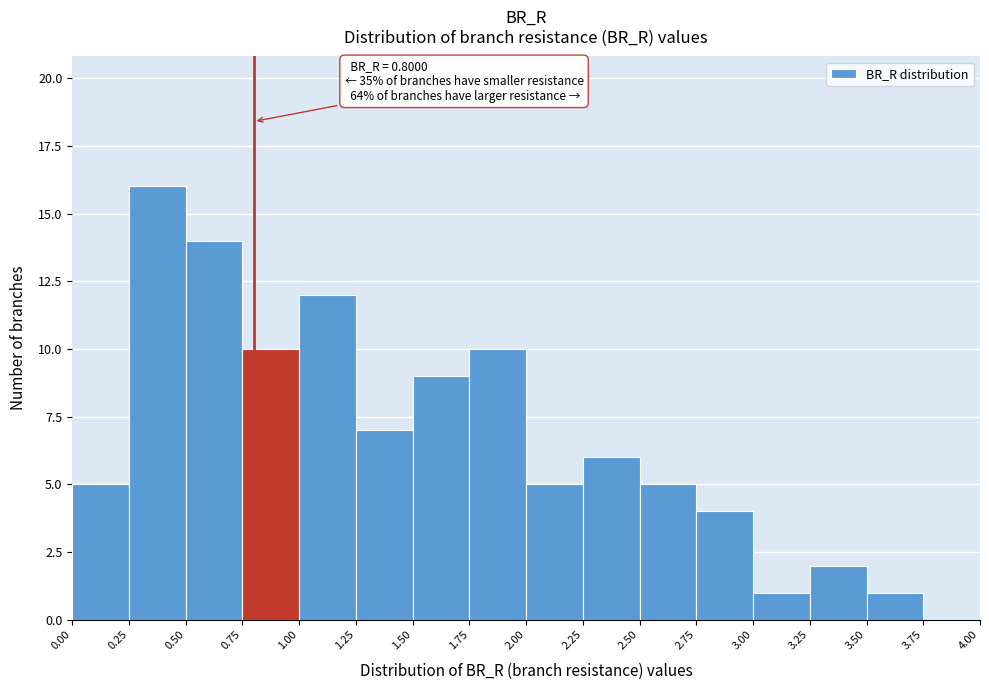

Which range on the x-axis has the tallest bar?

0.25 to 0.50